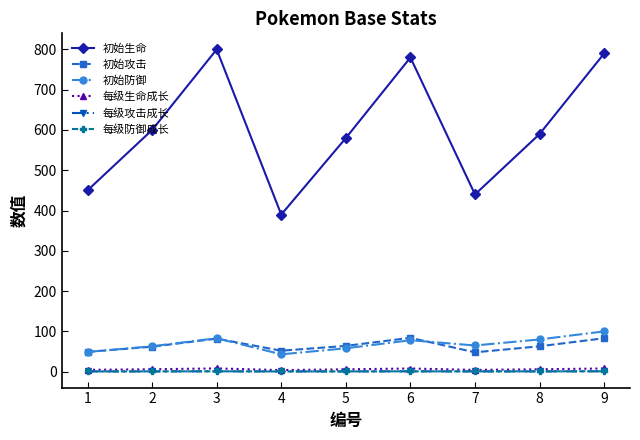

Which series has the widest spread of values?

初始生命